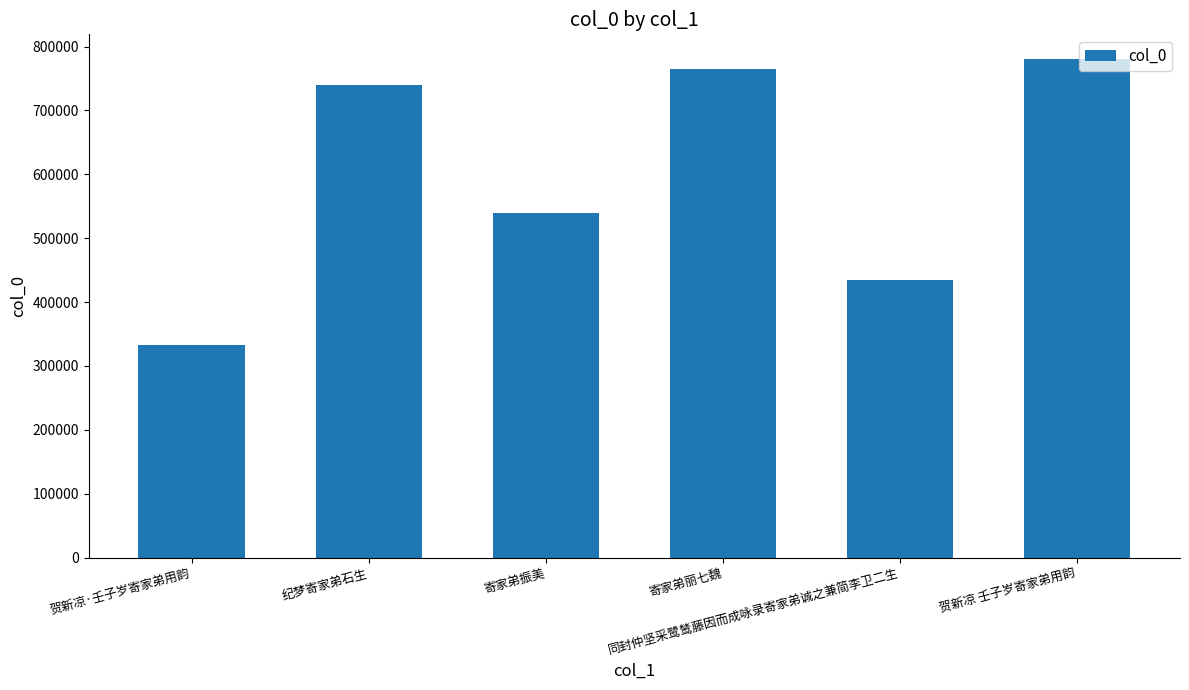

Is it true that the value at 贺新凉 壬子岁寄家弟用韵 is 780087?

True